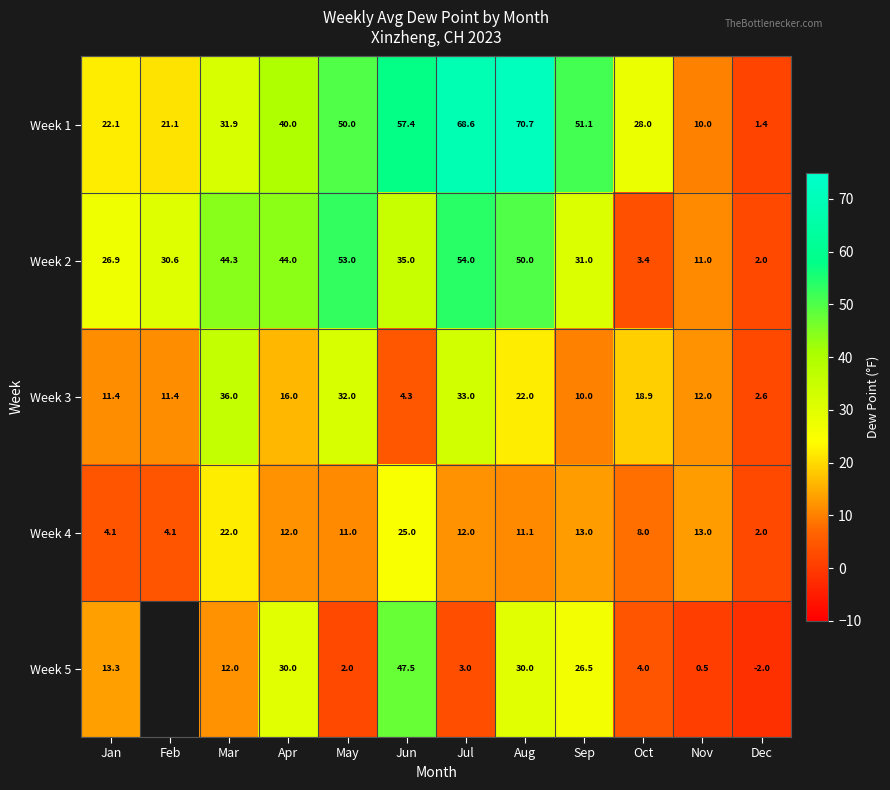

Between Mar and Jul, which series saw the biggest shift?

Week 1